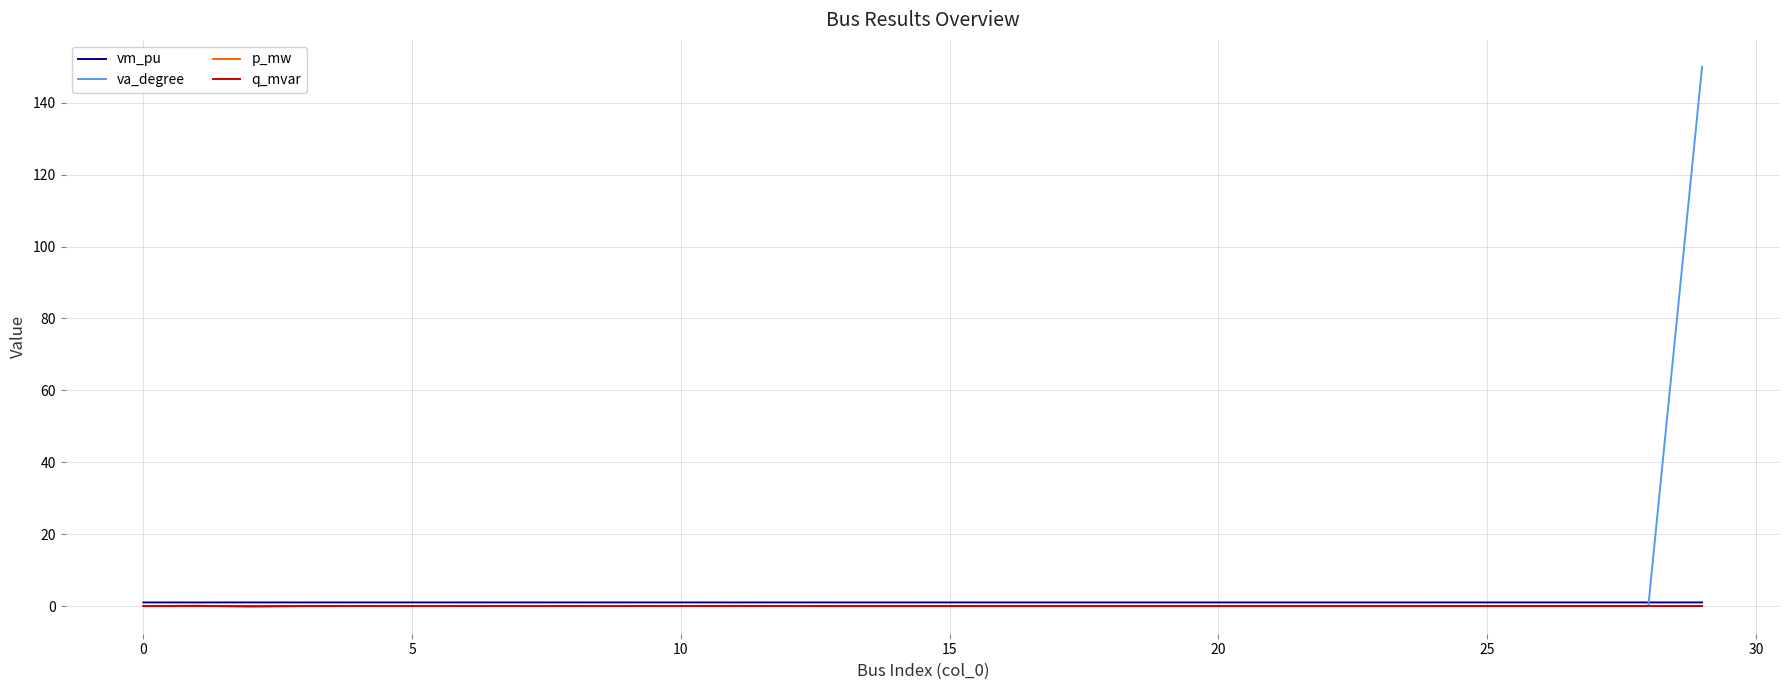

Which series has the widest spread of values?

va_degree